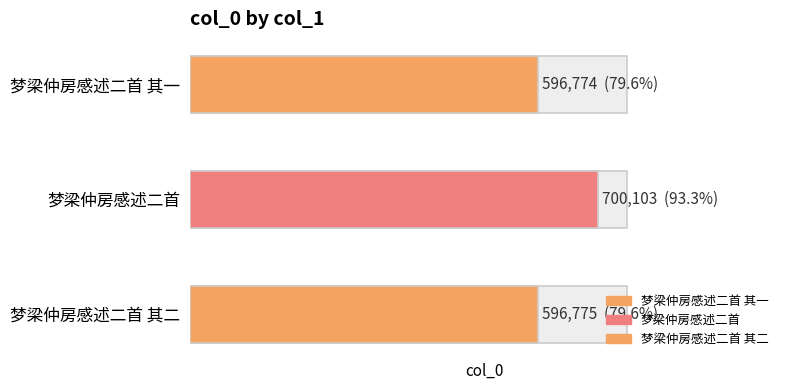

Does the chart contain stacked bars?

No